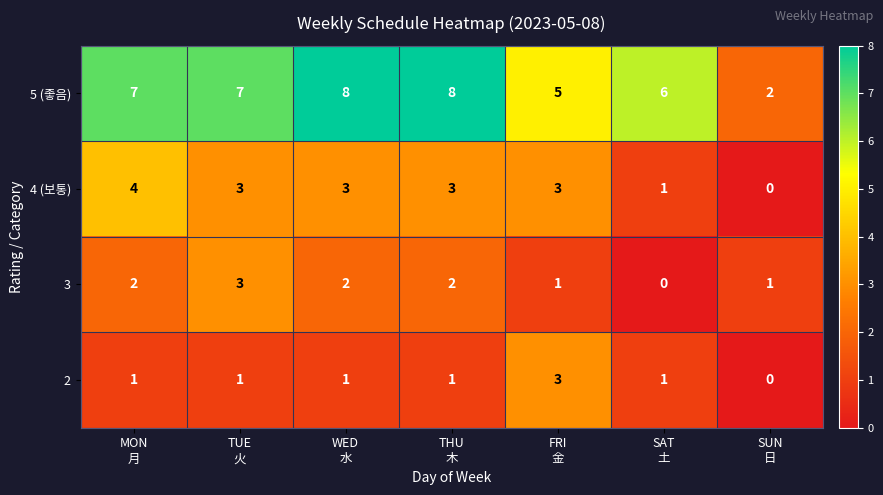

Reading right to left, list all the values displayed in this chart.

5 (좋음): 2	6	5	8	8	7	7
4 (보통): 0	1	3	3	3	3	4
3: 1	0	1	2	2	3	2
2: 0	1	3	1	1	1	1